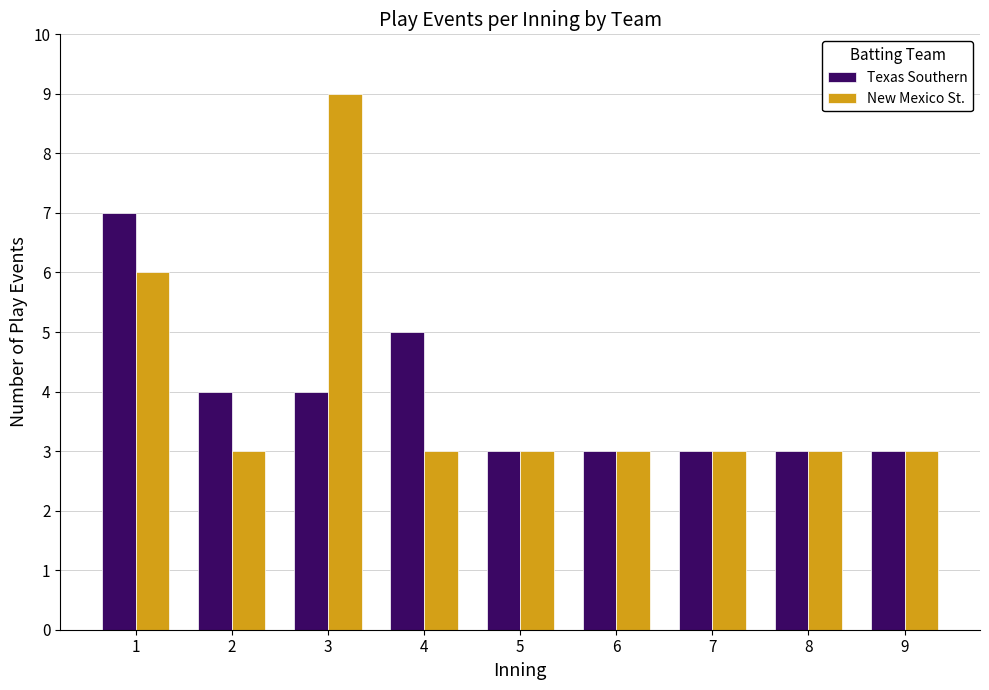

Is the value of New Mexico St. at 5 greater than the value of Texas Southern at 4?

No